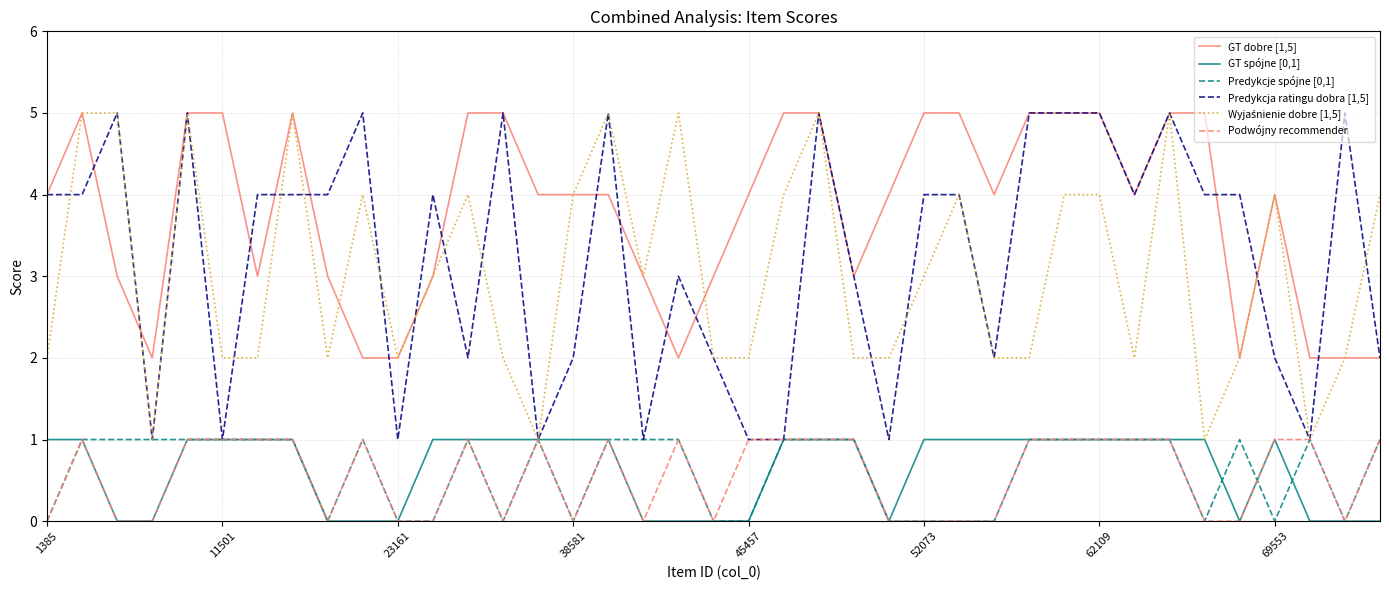

Which series has the largest total across all categories?

GT dobre [1,5]